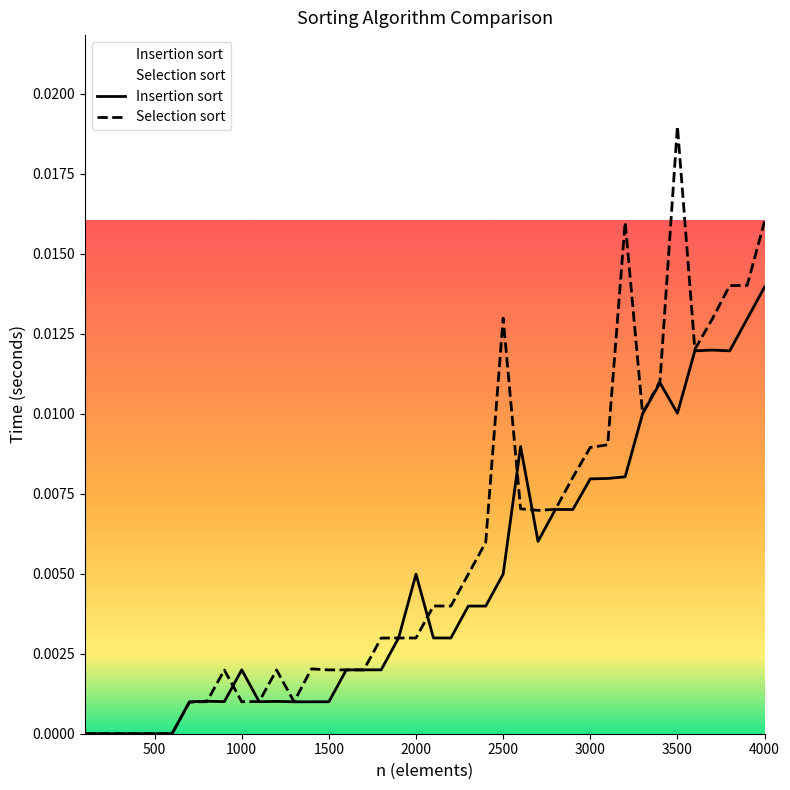

At which category is the sum across all series the highest?

4000